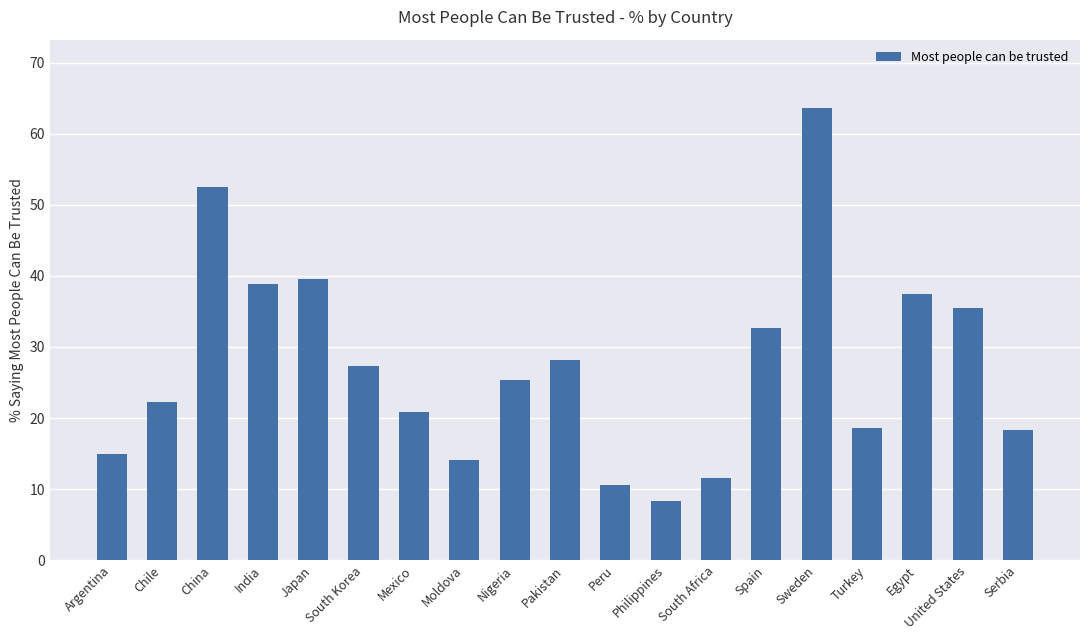

What is the average value?

27.4